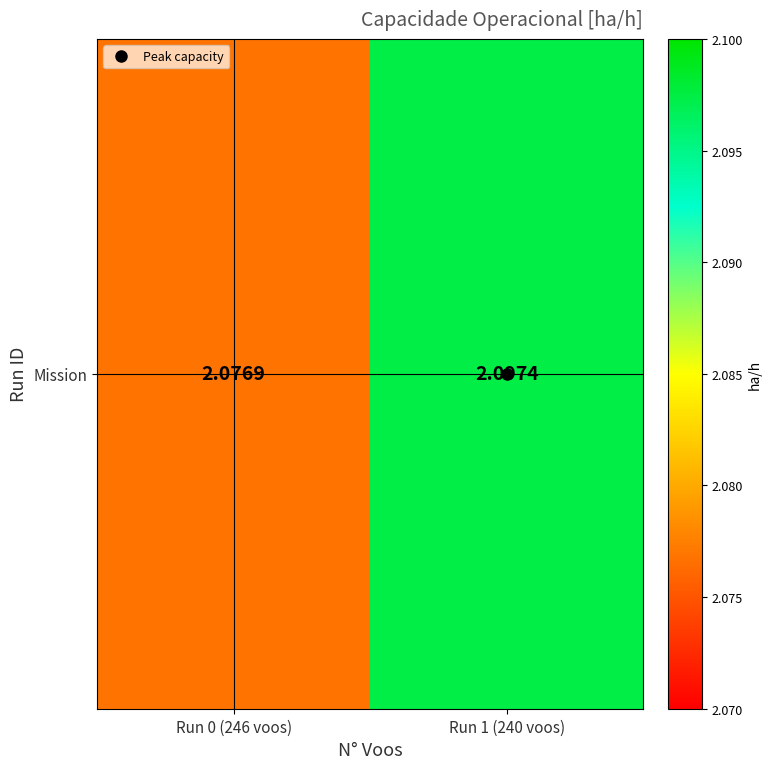

What value does the data have at Run 1 (240 voos)?

2.1